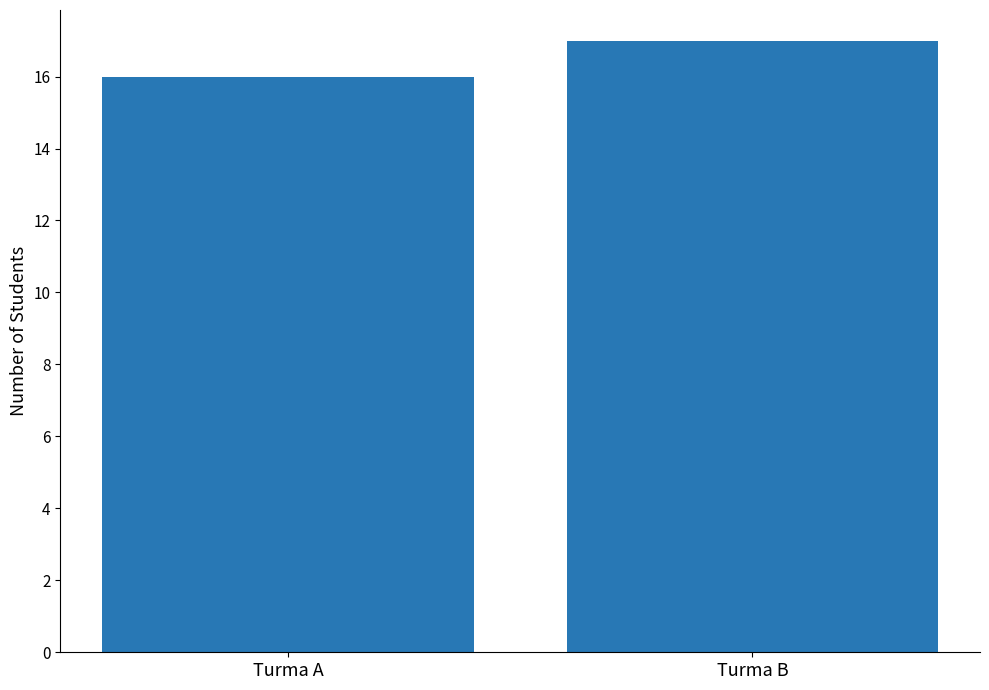

List the labels in order of value, smallest first.

Turma A, Turma B